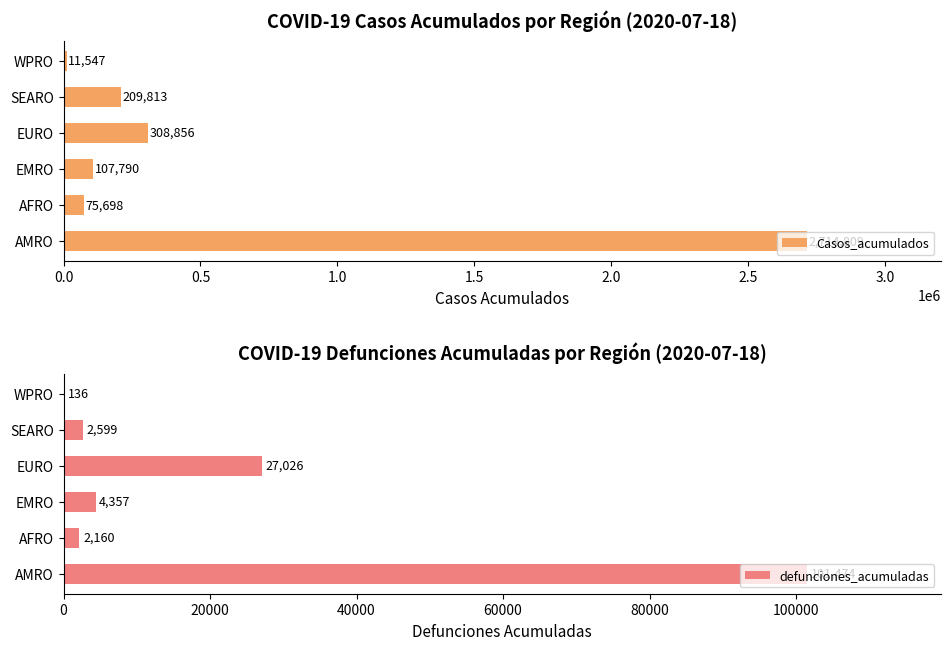

How many data points in defunciones_acumuladas are less than 4357?

3